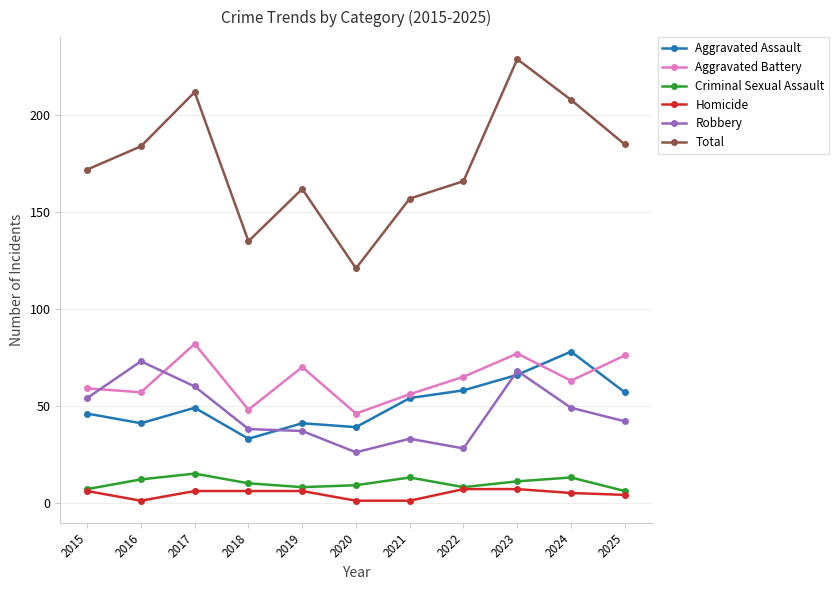

How many data points in Robbery are less than 42?

5